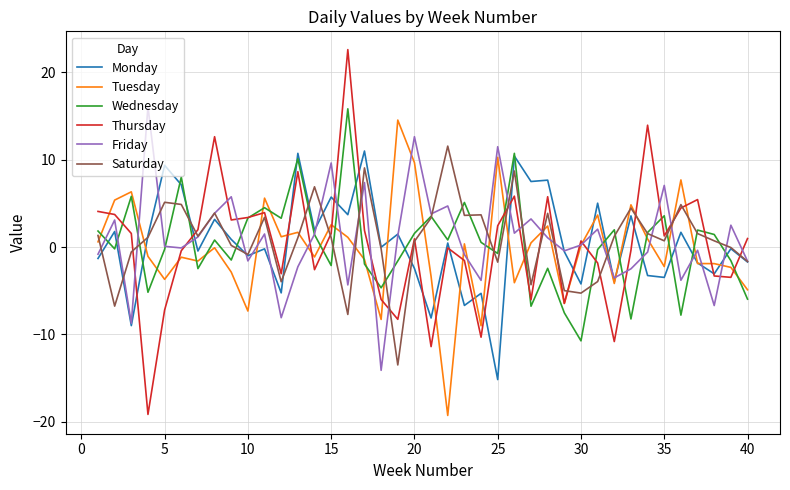

What is the minimum value shown in the chart?

-19.3